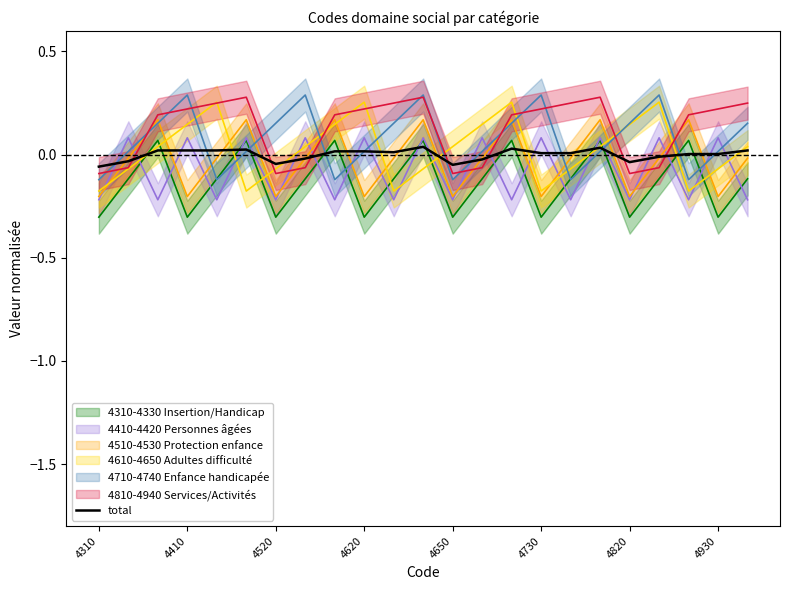

How many data points are above 0?

15